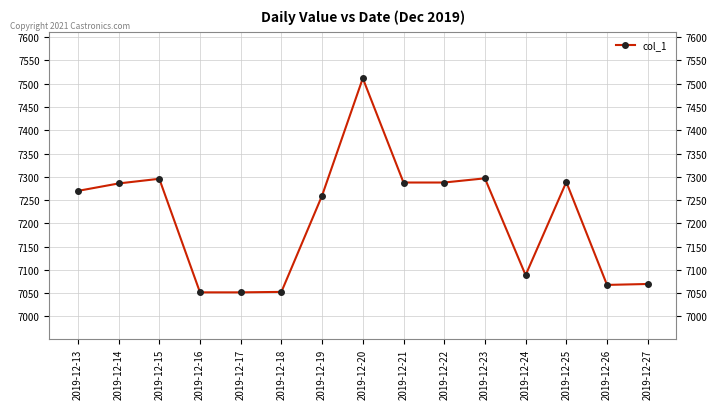

What is the sum of all values?

108165.3